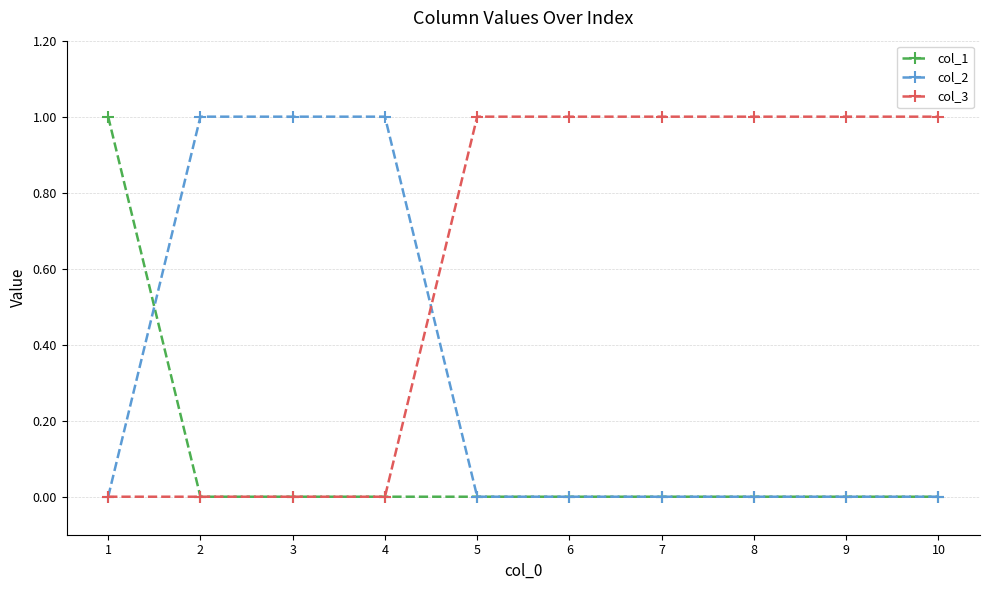

Rank the series by their average value, from highest to lowest.

col_3, col_2, col_1